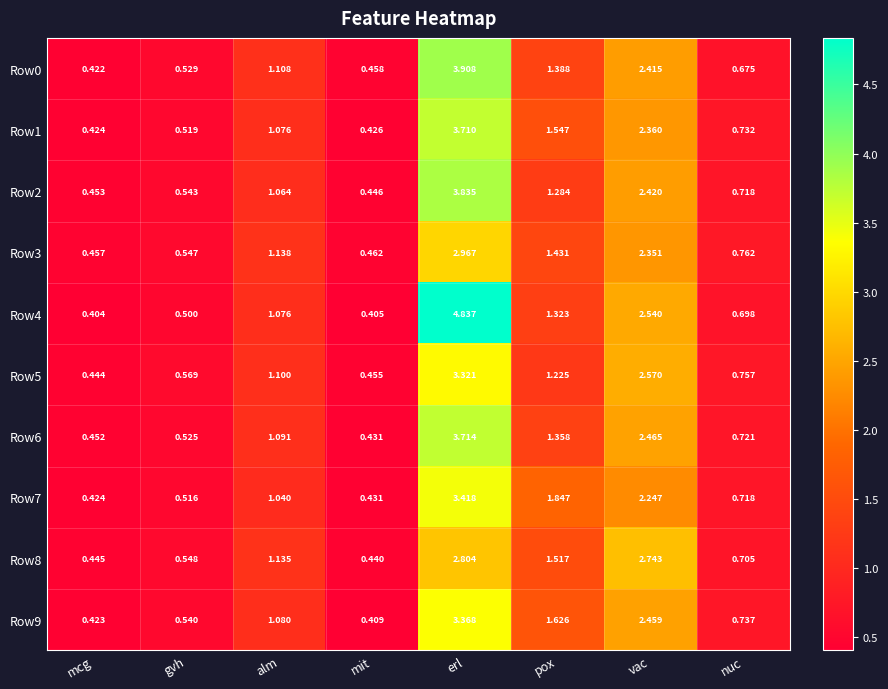

At which category is the sum across all series the highest?

erl